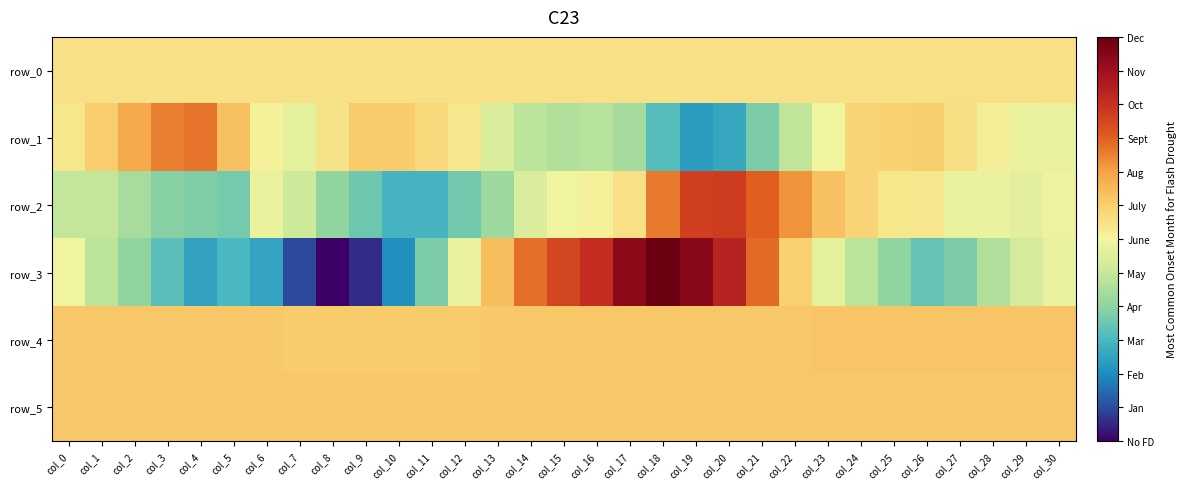

Rank the series by their maximum value, from lowest to highest.

row_0, row_5, row_4, row_1, row_2, row_3